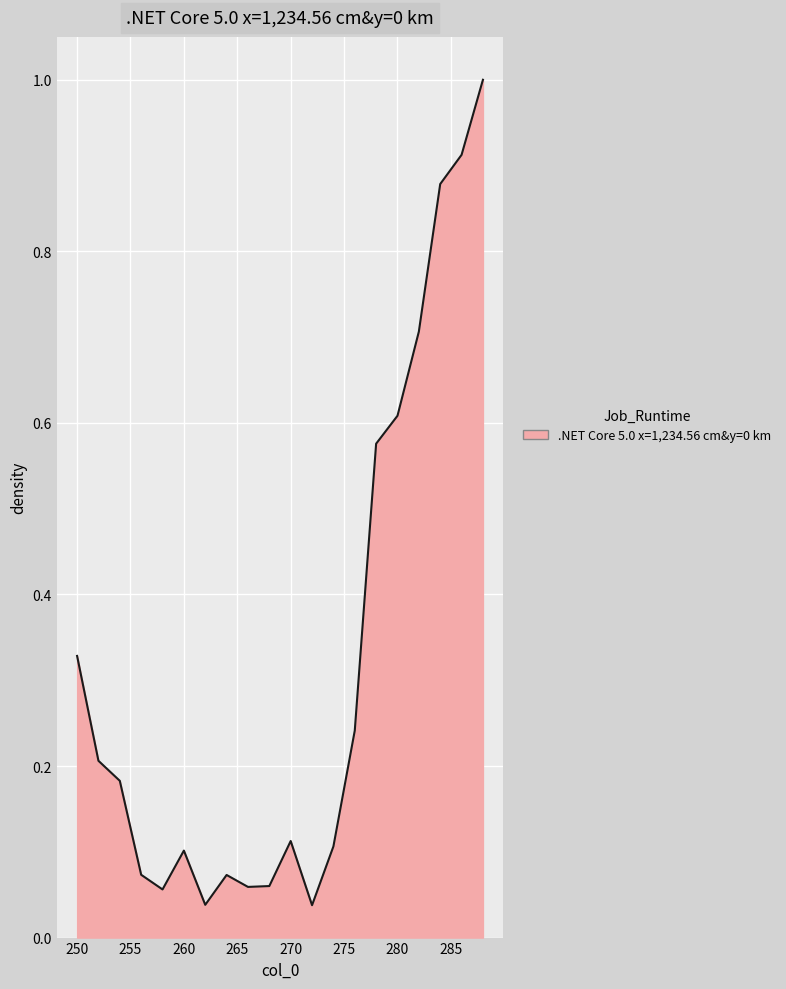

How many interior local valleys (lower than both neighbors) does the data have?

4